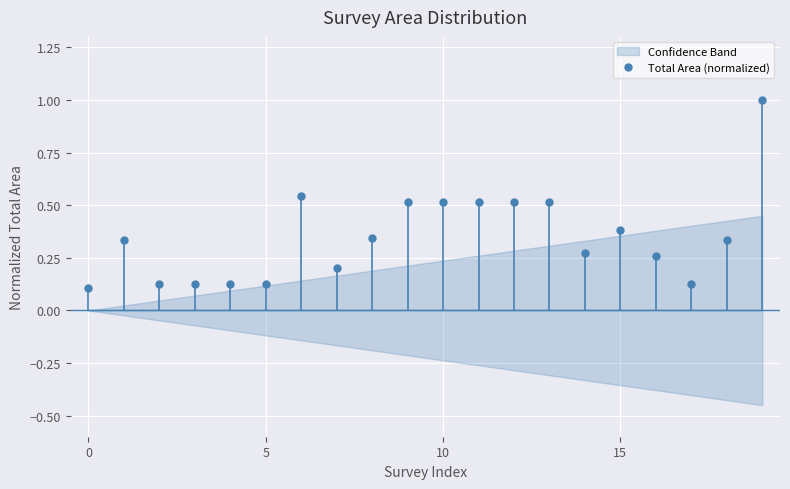

What is the smallest value displayed?

0.1